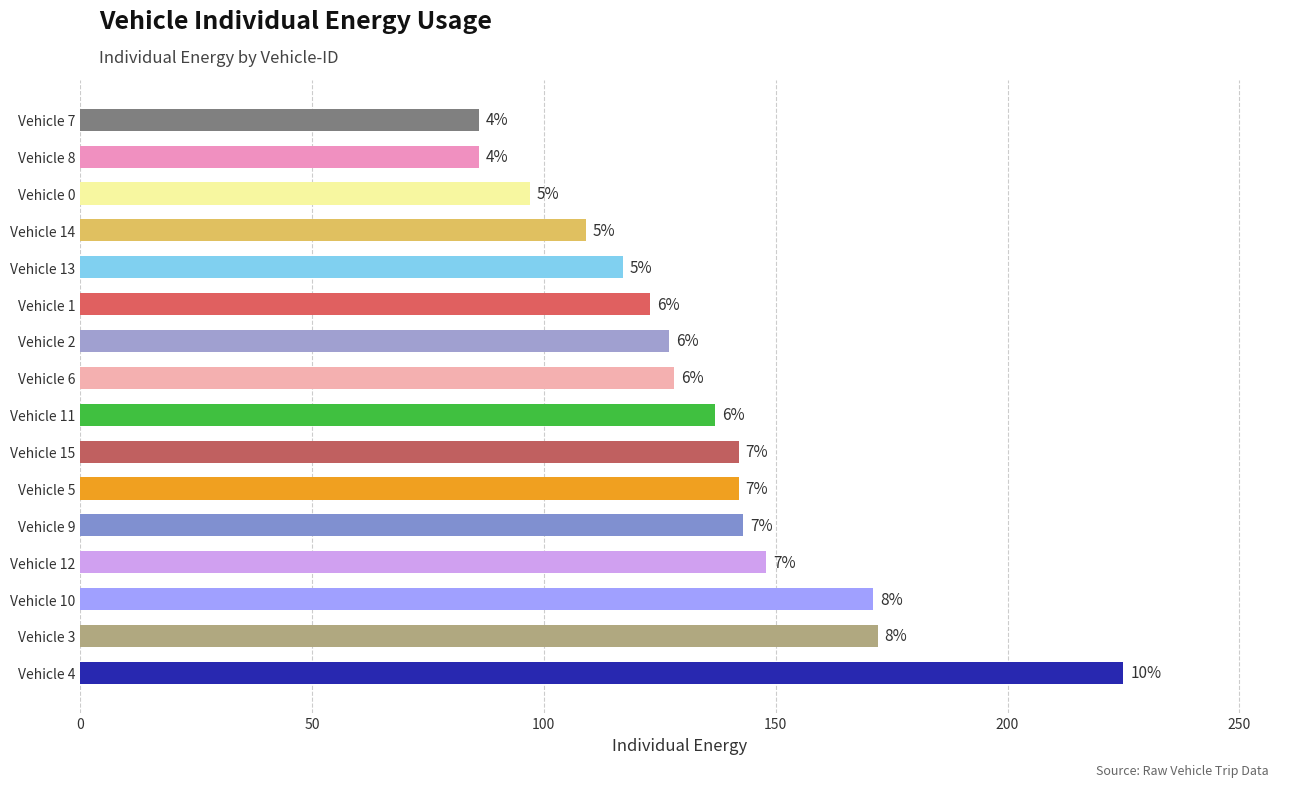

What is the average value?

135